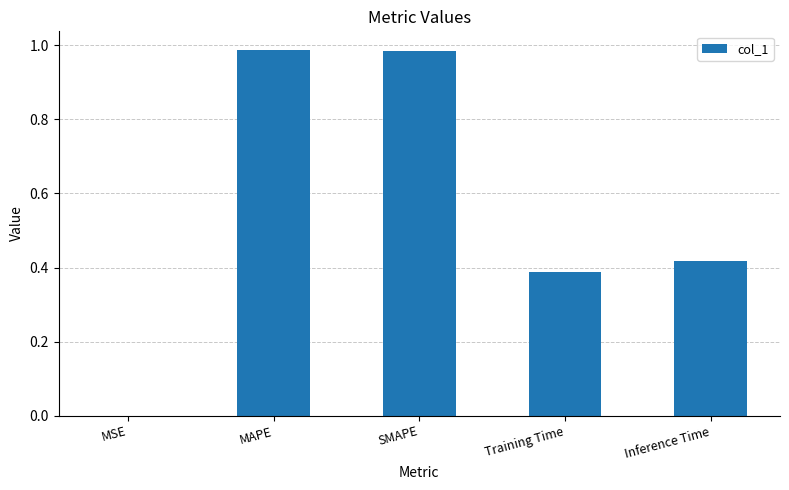

True or false: the data shows 0.7 at Inference Time.

False